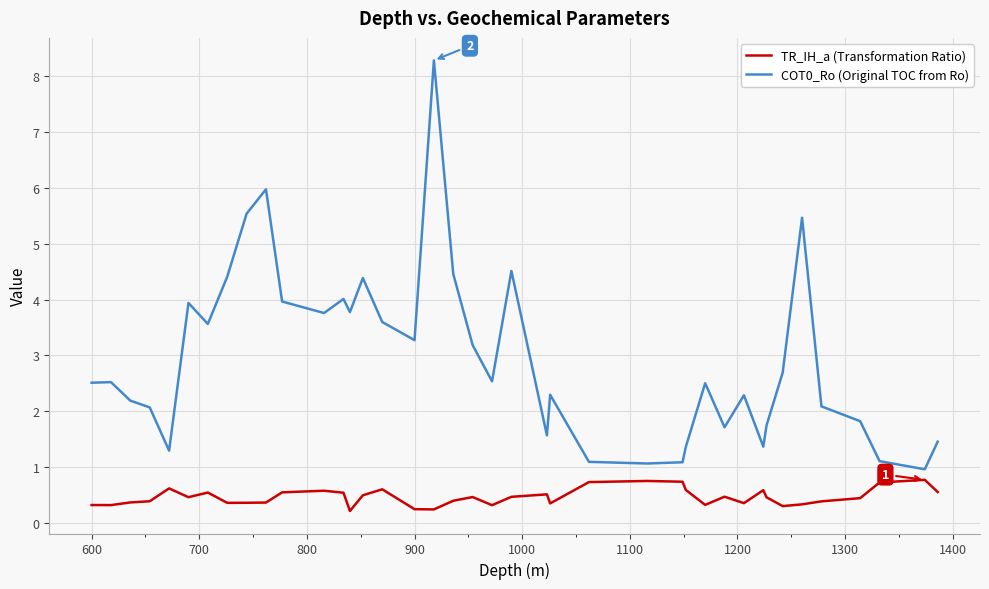

What is the greatest value displayed?

8.3